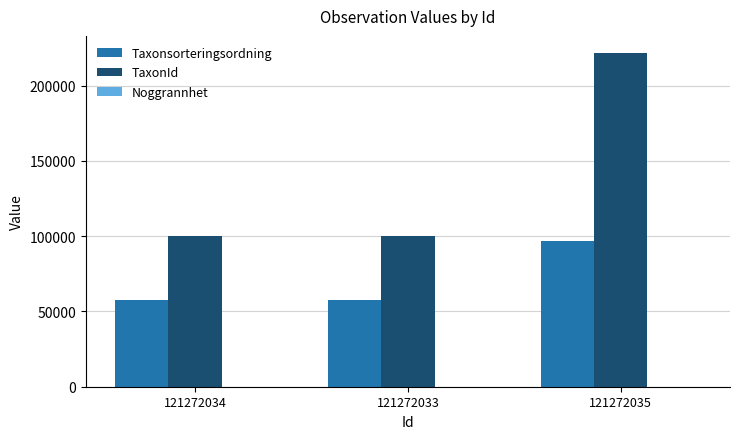

Which series has the largest total across all categories?

TaxonId